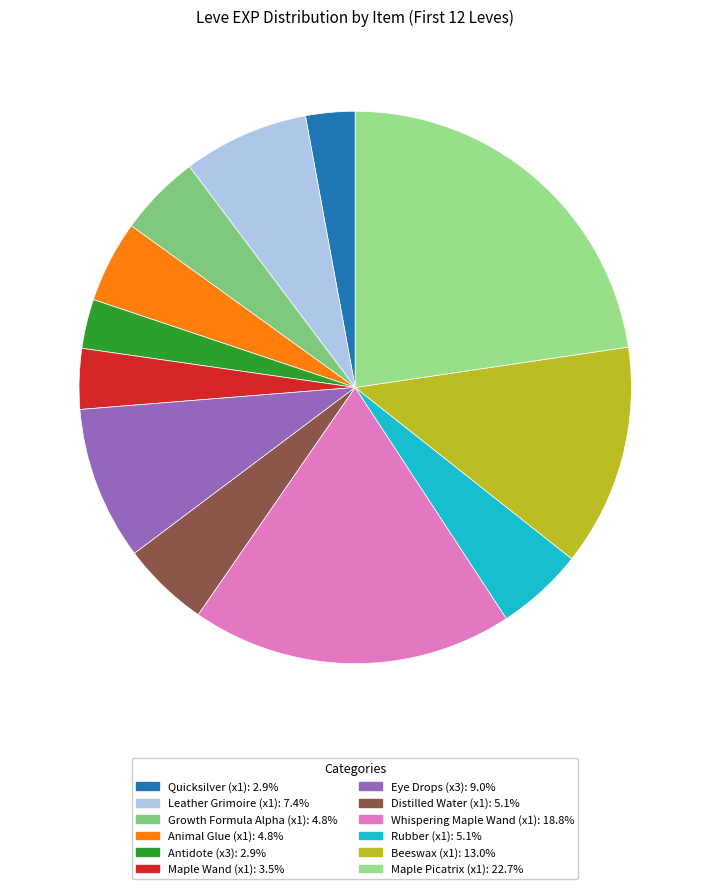

Is there a majority slice in this chart?

No